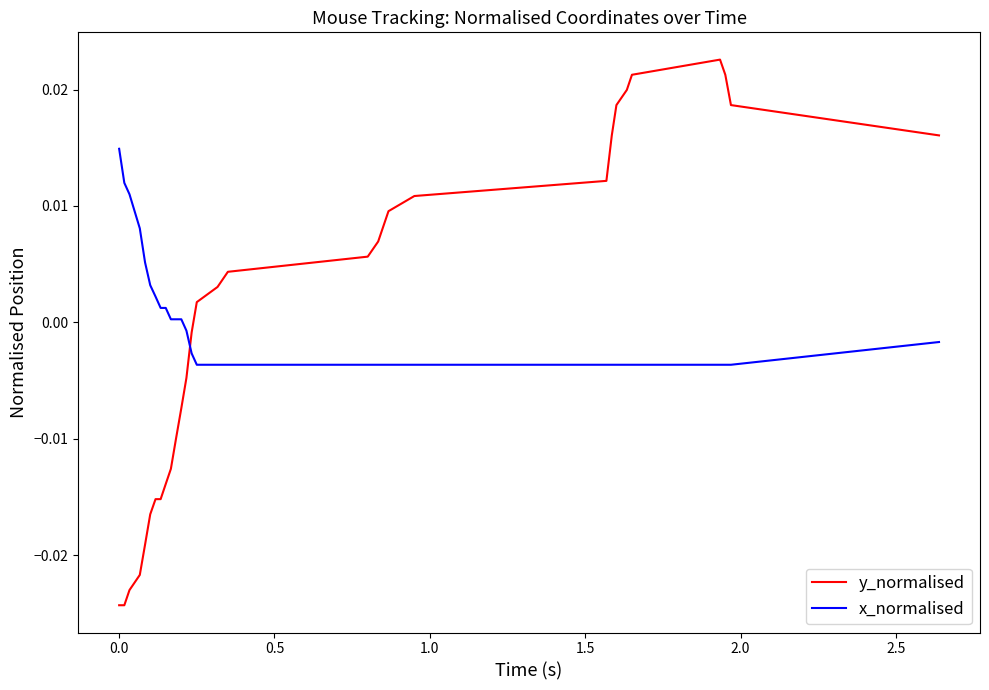

Which series has the widest spread of values?

y_normalised